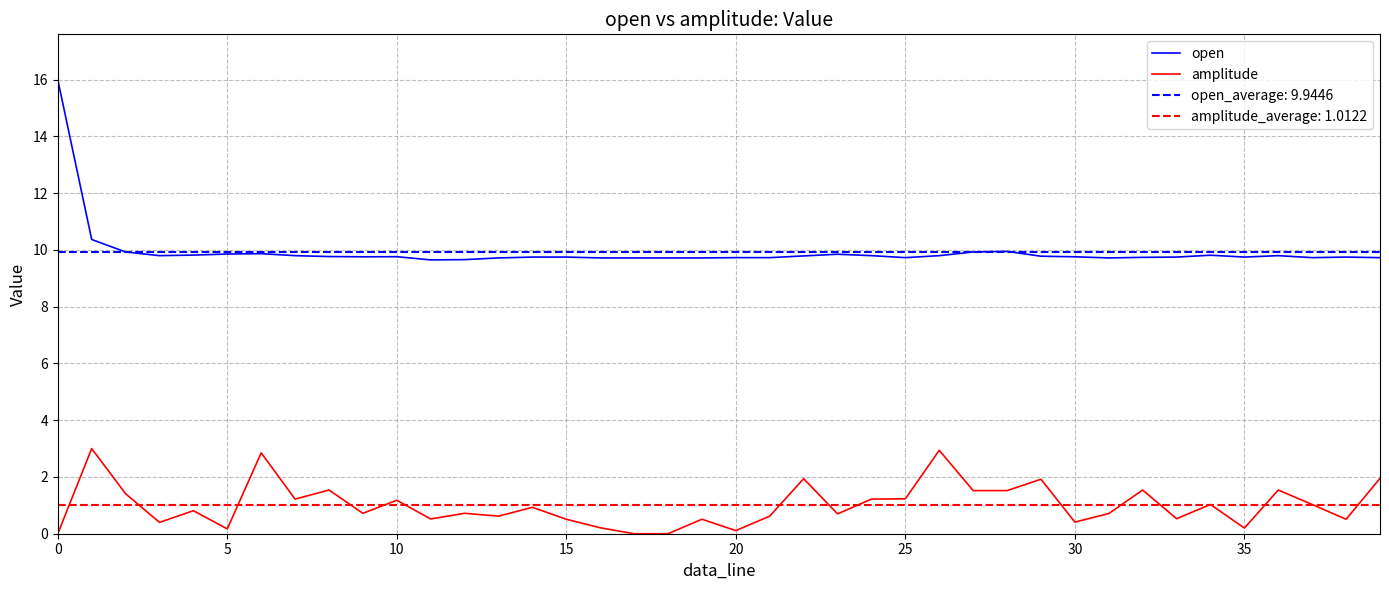

True or false: open has more than 1 interior local peaks.

True